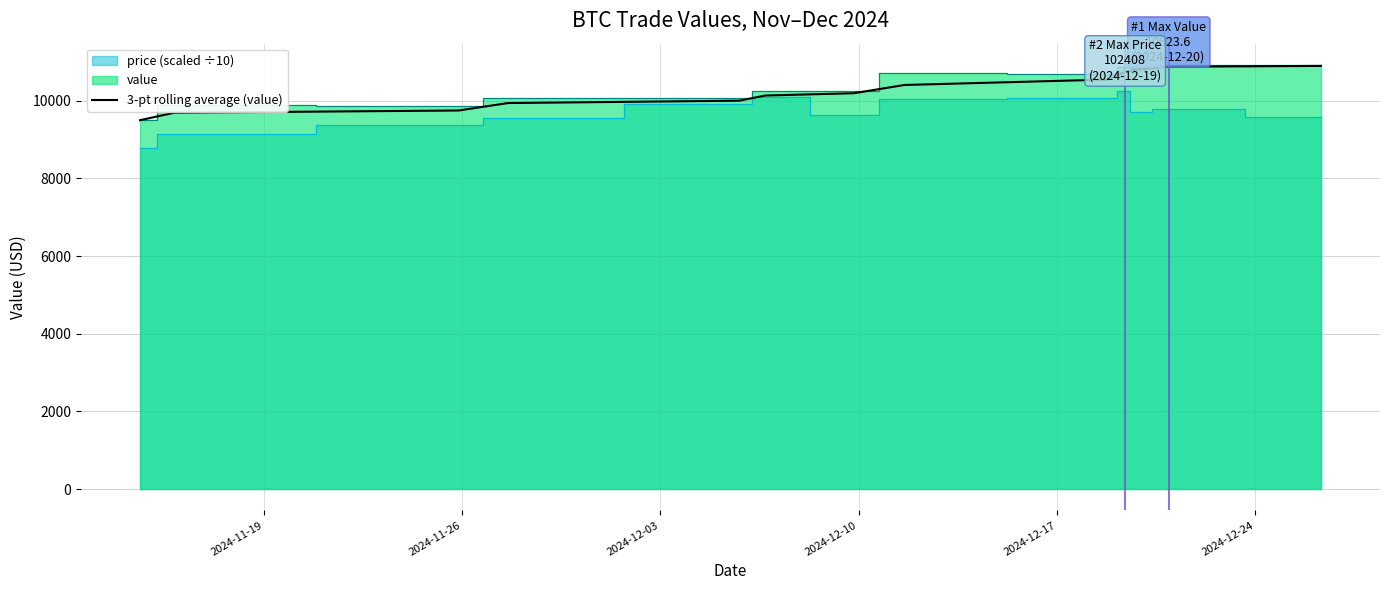

What is the highest value of the 3-pt rolling average (value) series?

10897.1